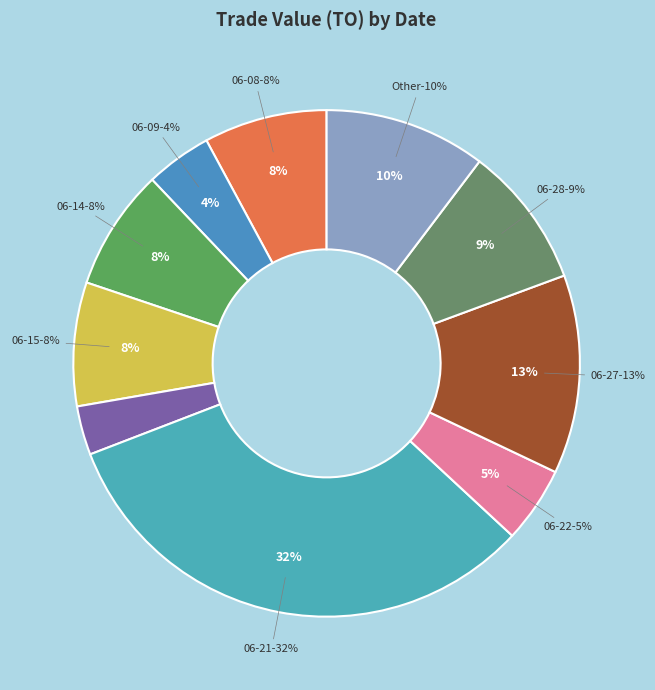

The 2017-06-03 slice represents 2% of the pie. True or false?

True